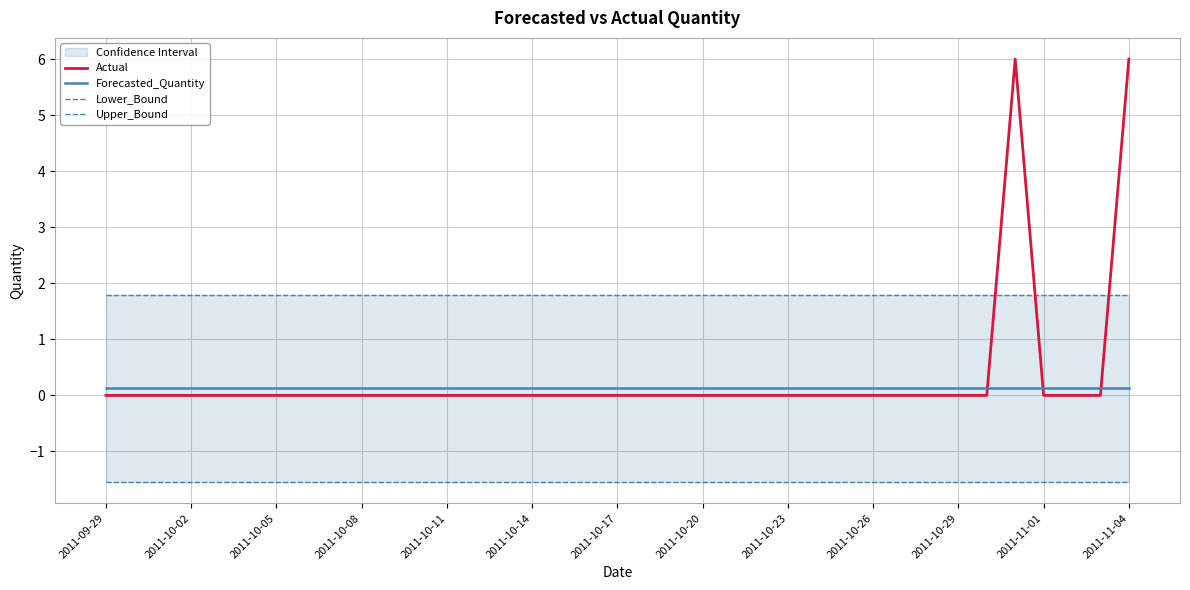

Does the chart have visible grid lines?

Yes